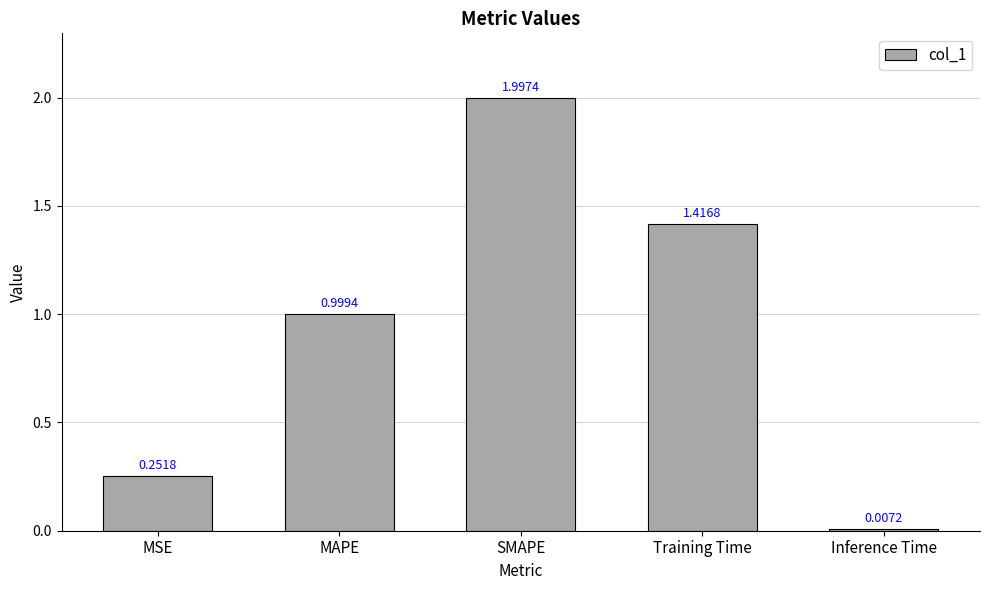

What is the label of the 3rd bar from the right?

SMAPE